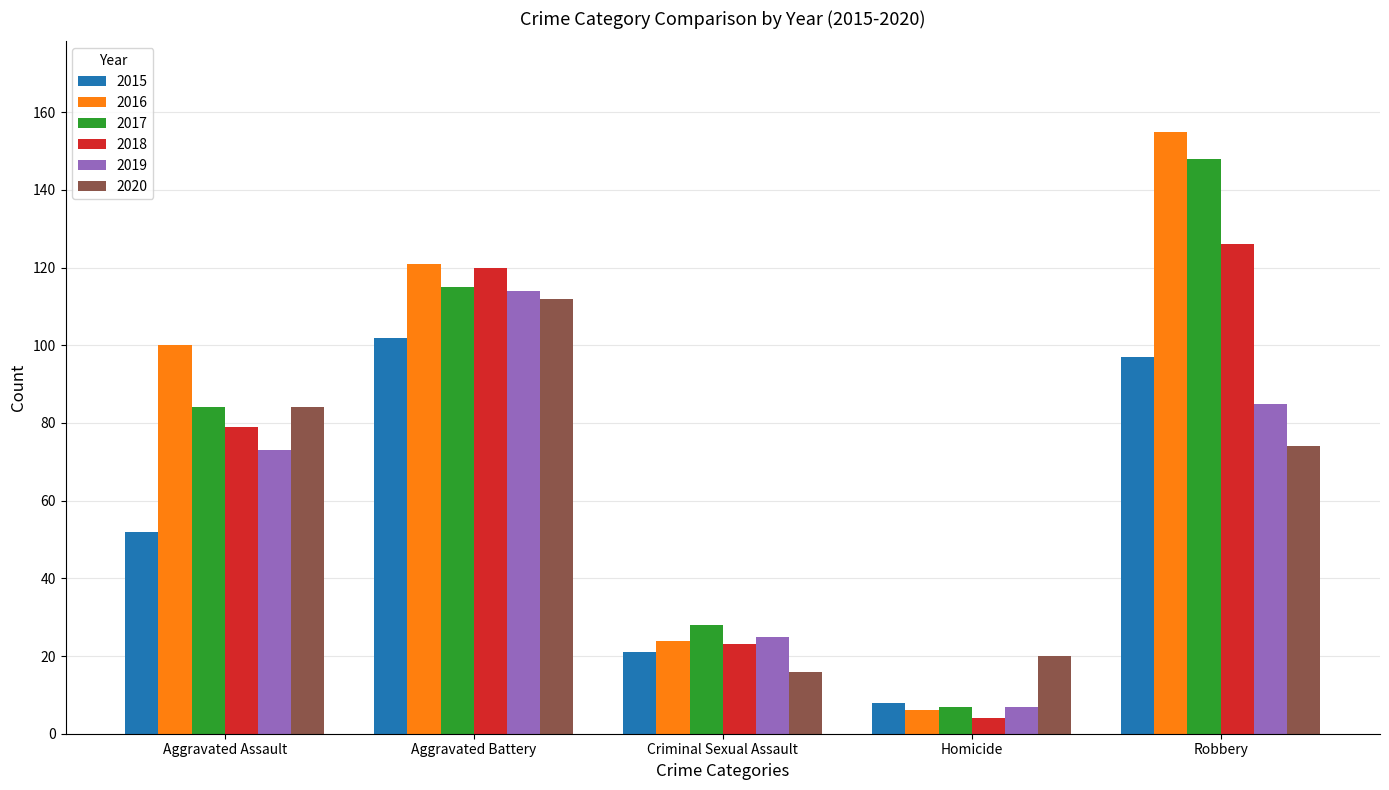

Between Criminal Sexual Assault and Homicide, which series saw the biggest shift?

2017